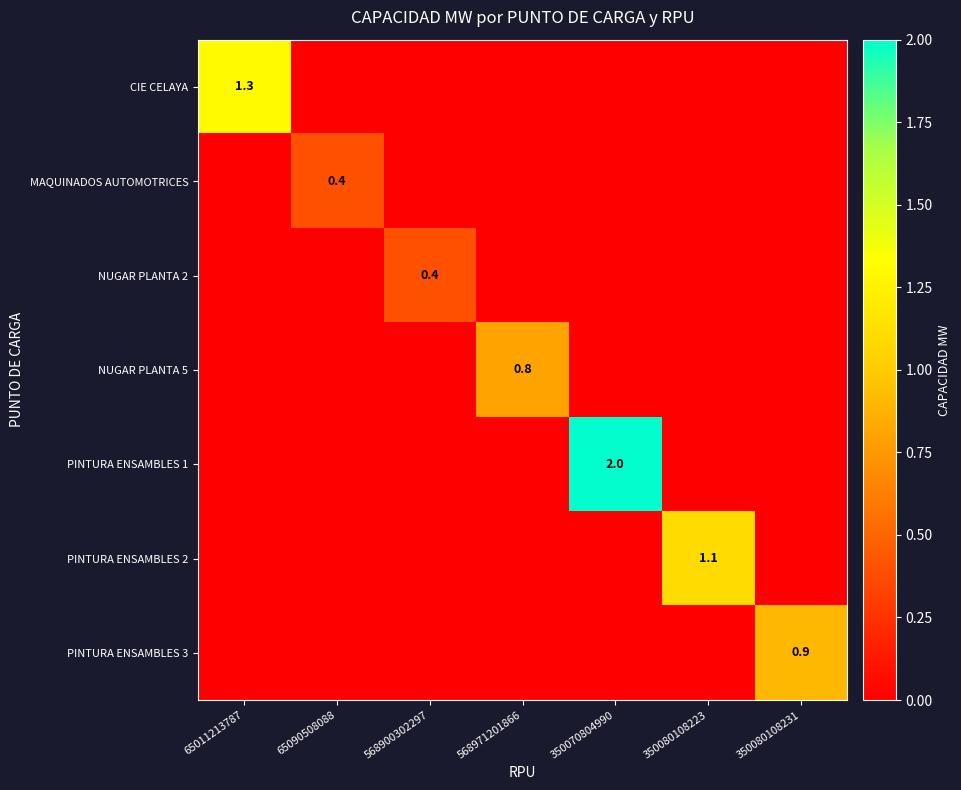

At which category is the sum across all series the highest?

350070804990